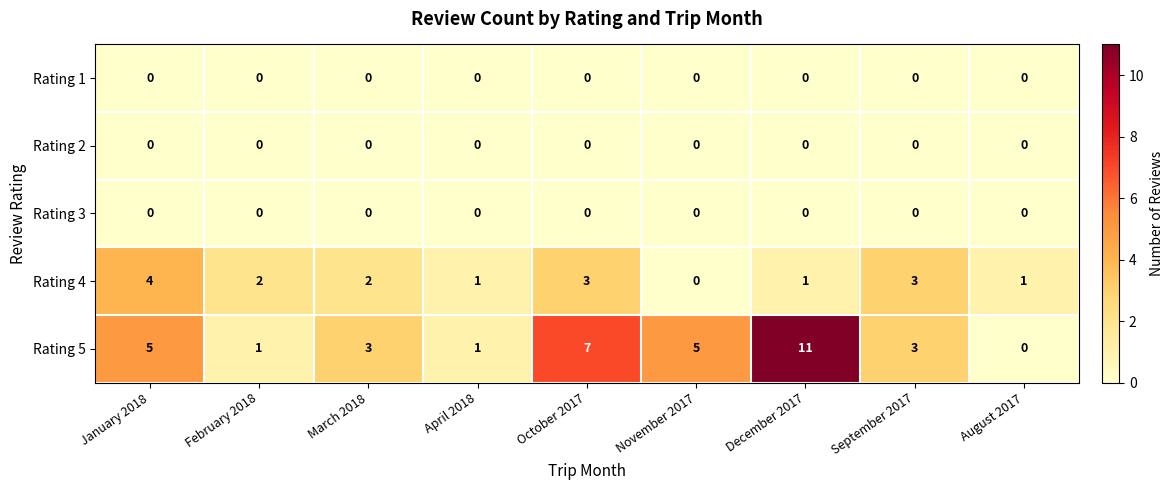

What is the total value across all series at September 2017?

6